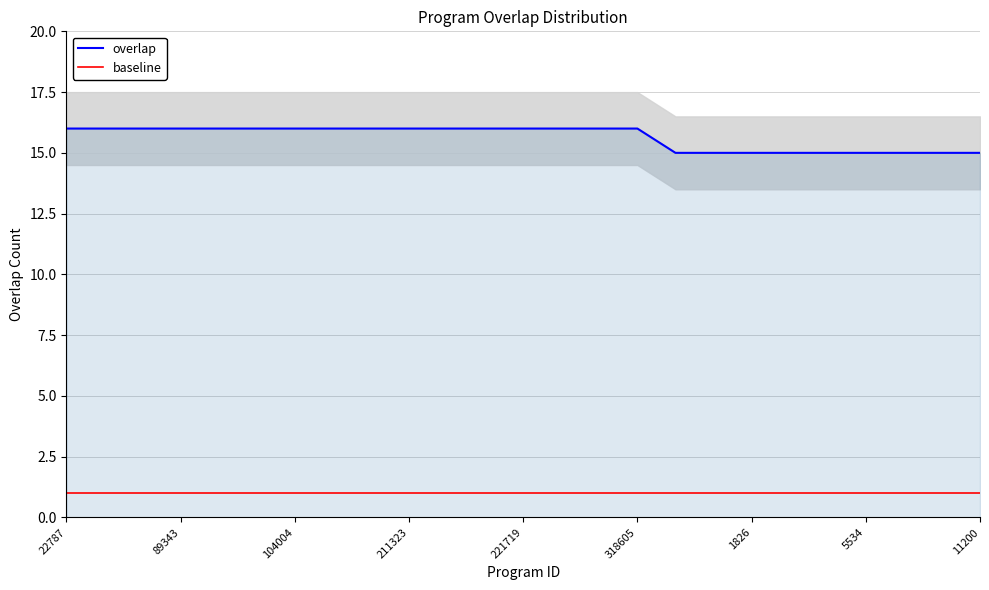

How many lines are shown in the chart?

2